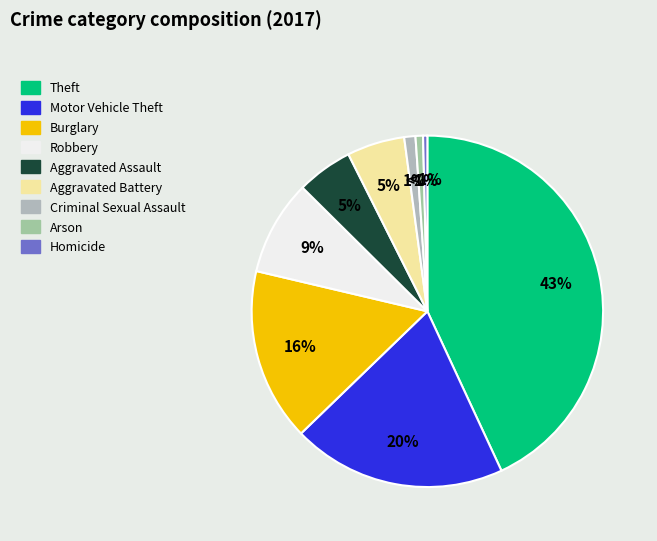

How many segments does this pie chart have?

9